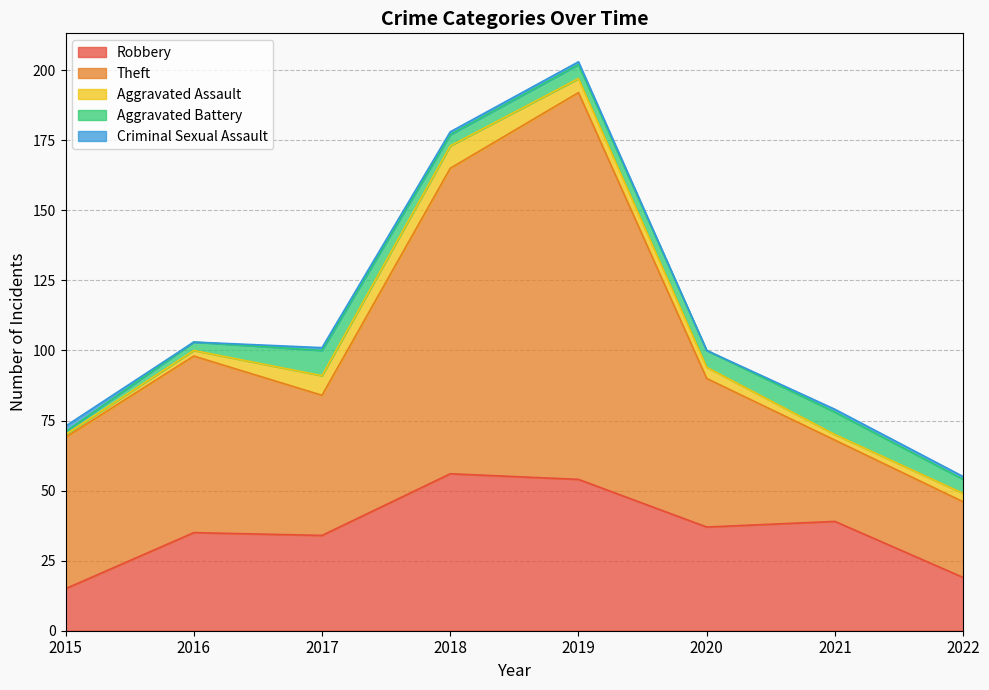

What is the sum of all Robbery values?

289